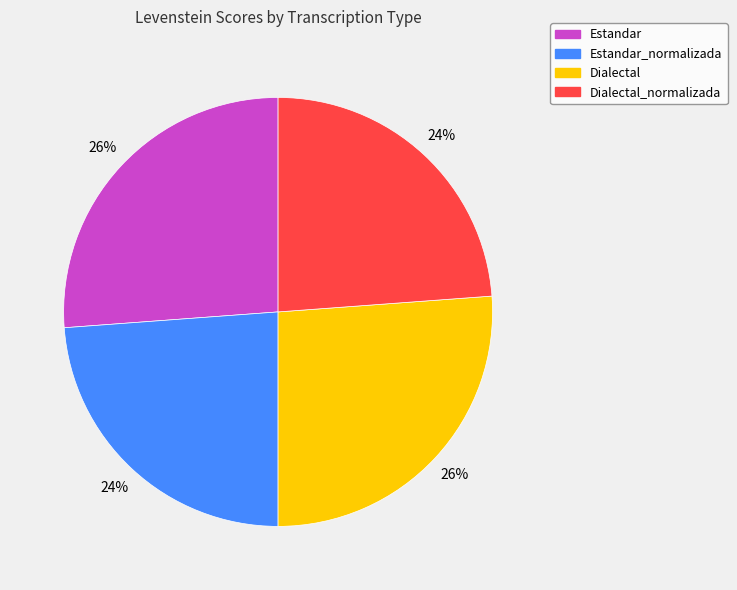

To the nearest percent, what percentage of the pie is Estandar?

26%